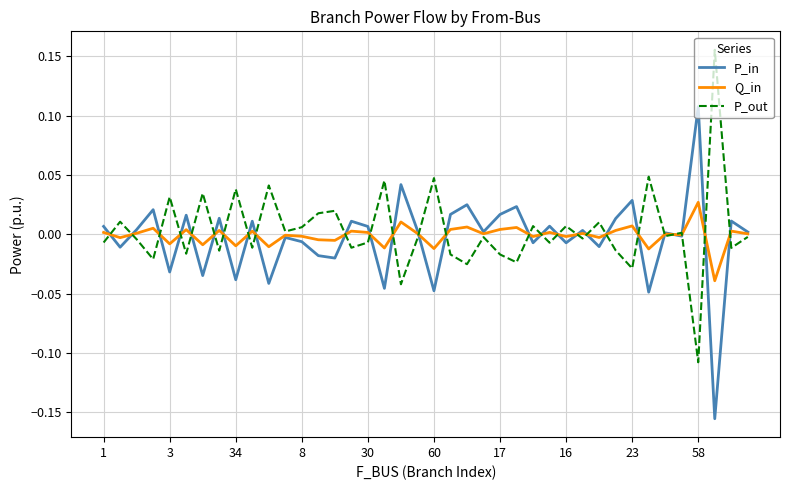

List the series in order of their peak value, lowest first.

Q_in, P_in, P_out